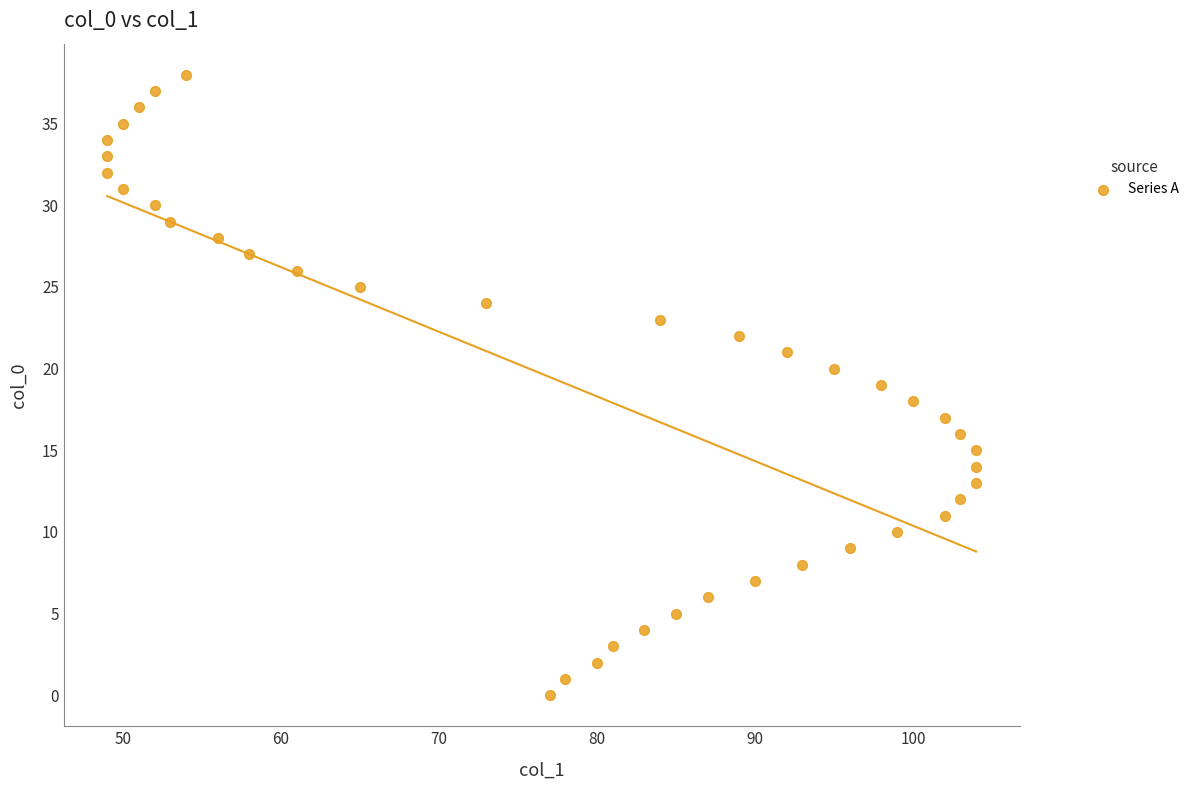

What is the range of Y values (max minus min)?

38